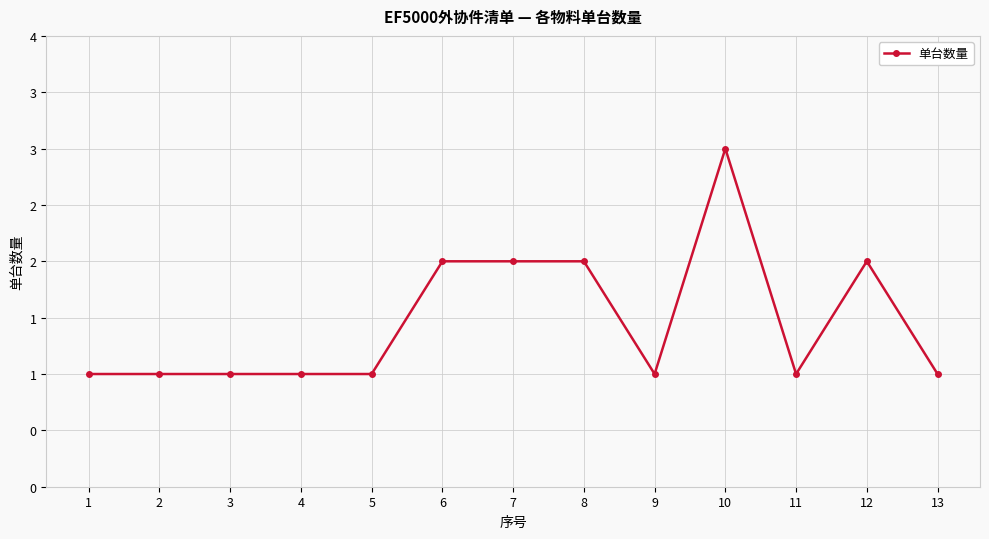

What is the greatest value displayed?

3